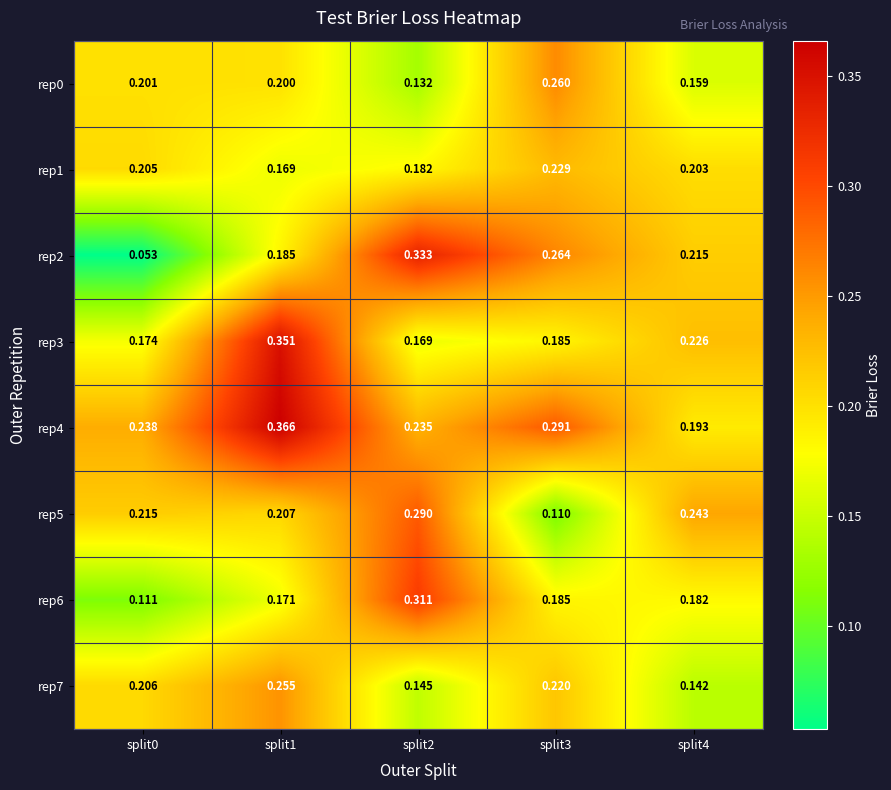

Is the value of rep5 at split4 greater than the value of rep3 at split4?

Yes